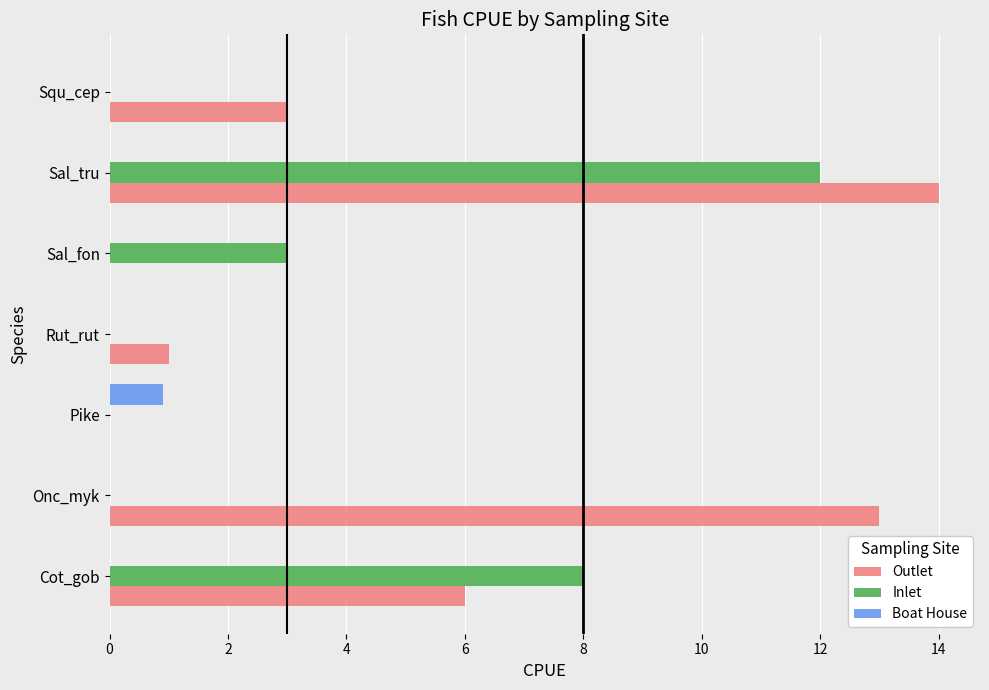

How many series are shown in this chart?

3